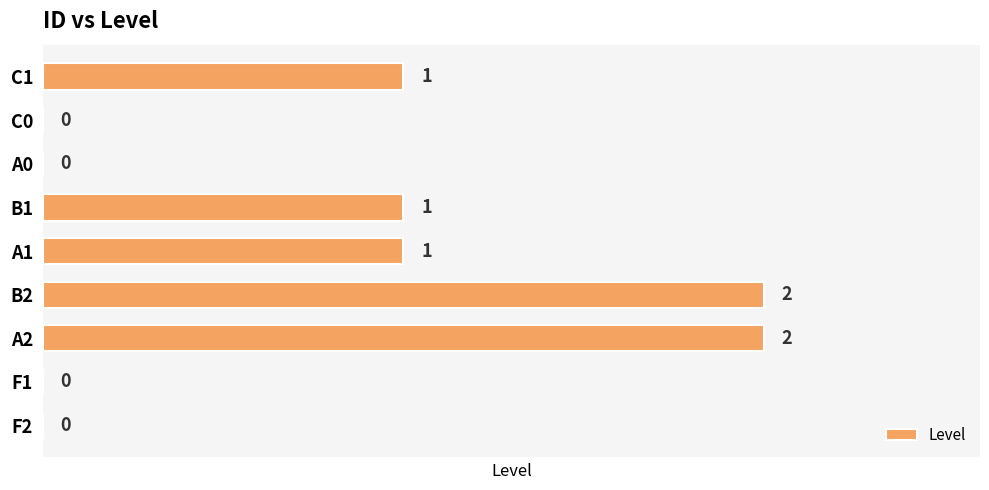

How many distinct data groups are displayed?

1